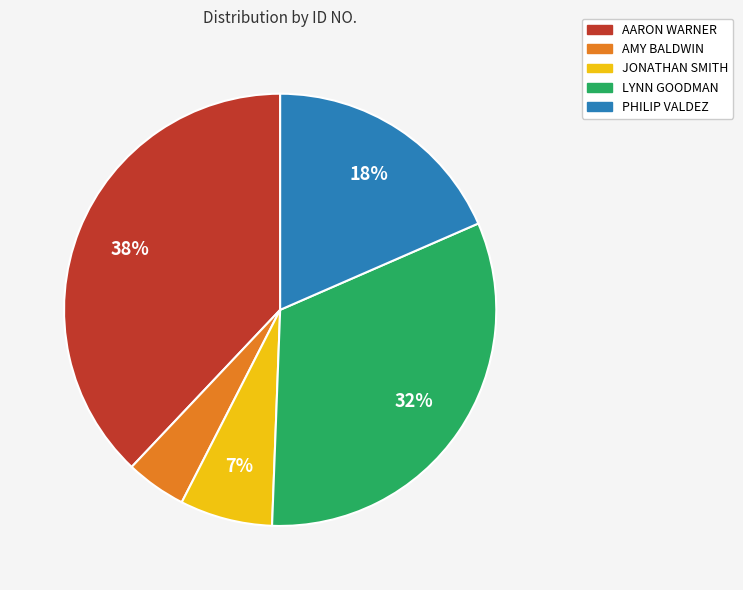

Which has a higher value, LYNN GOODMAN or AARON WARNER?

AARON WARNER